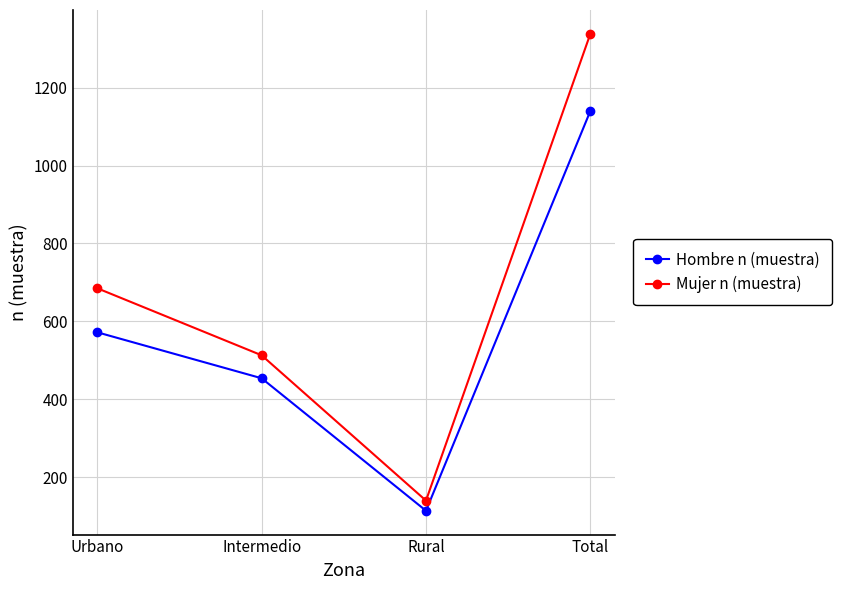

True or false: Hombre n (muestra) has a value of 572 at Urbano.

True